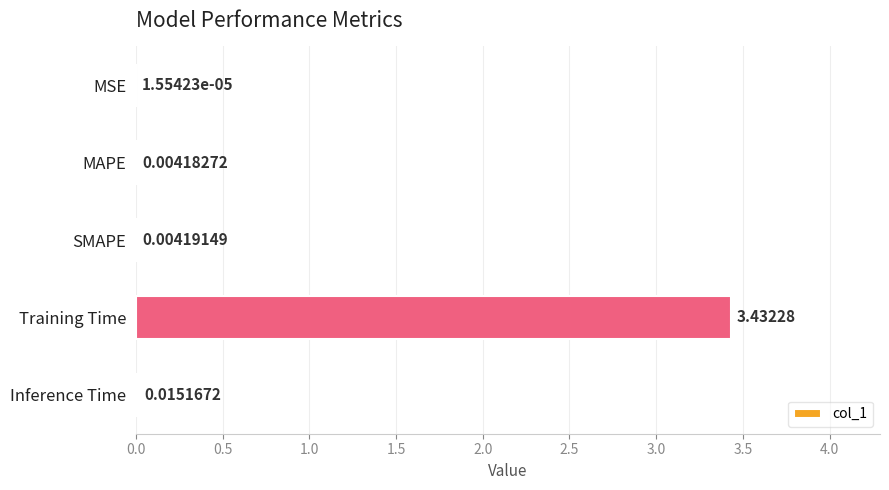

At which label is the value closest to 1?

Inference Time